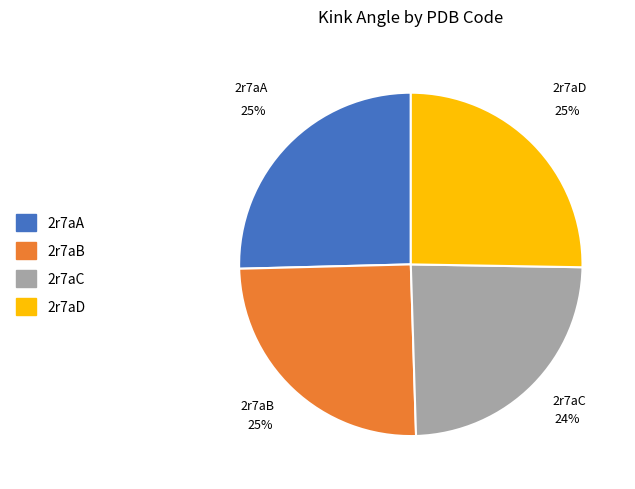

To the nearest percent, what is the combined percentage of 2r7aA and 2r7aD?

51%